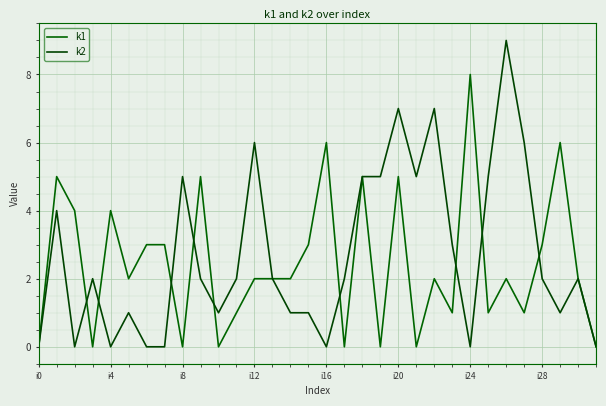

What is the maximum value for k1?

8